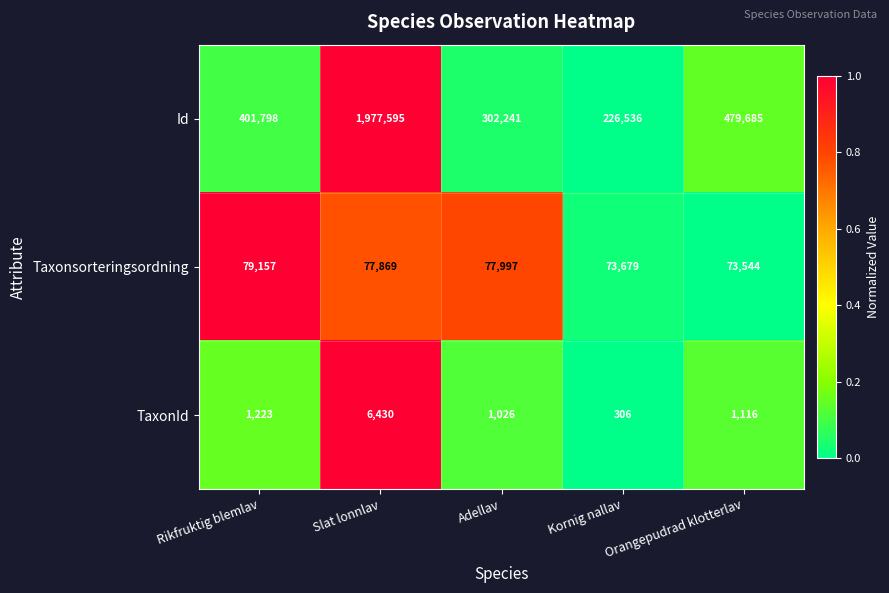

How many values in the Id series are below 401798?

2